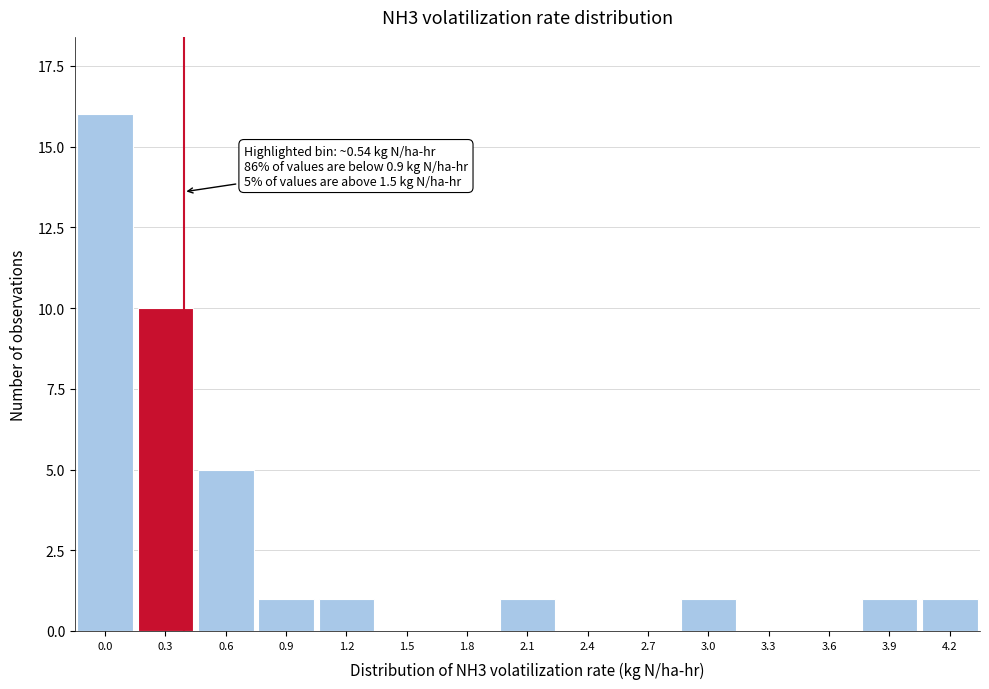

Reading left to right, list all the values displayed in this chart.

0.0=16	0.3=10	0.6=5	0.9=1	1.2=1	1.5=0	1.8=0	2.1=1	2.4=0	2.7=0	3.0=1	3.3=0	3.6=0	3.9=1	4.2=1